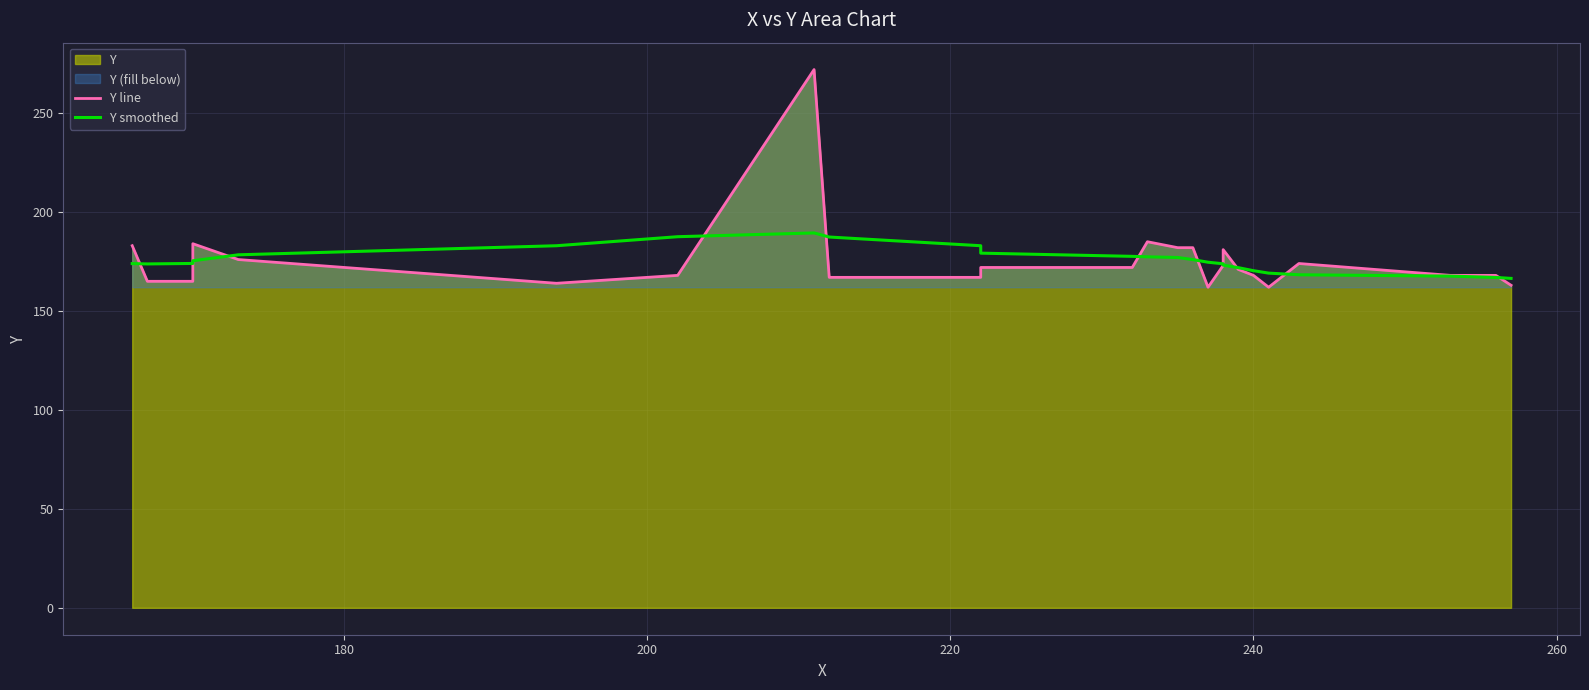

The Y smoothed series shows 234.6 at 14. True or false?

False